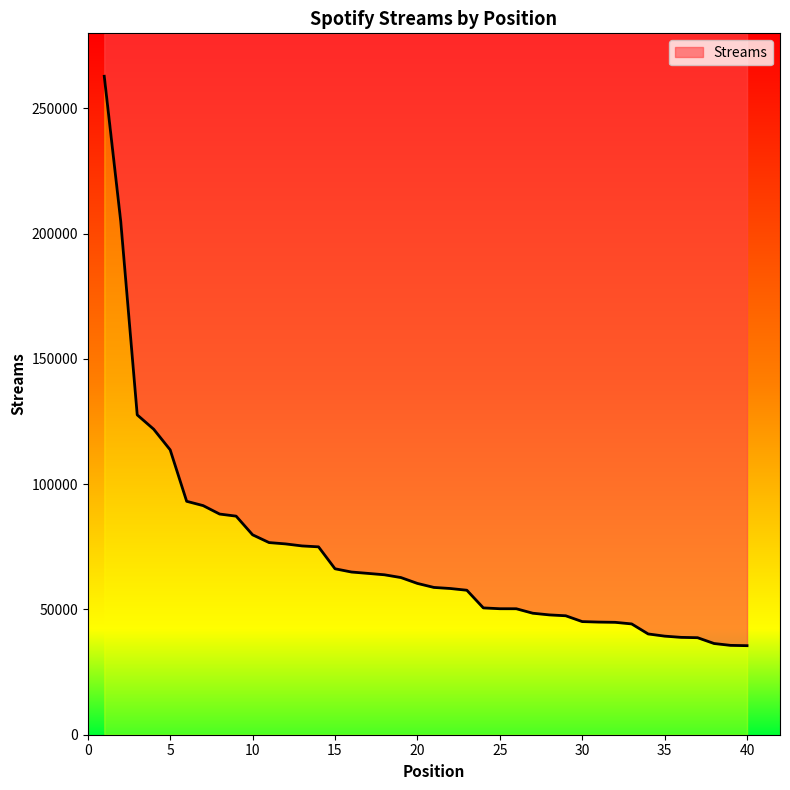

True or false: the data shows 127680 at 3.

True